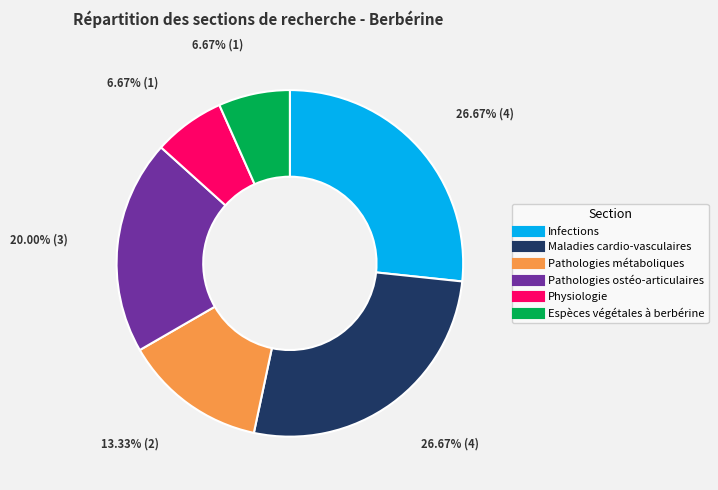

Combined, do Physiologie and Espèces végétales à berbérine account for over 50%?

No